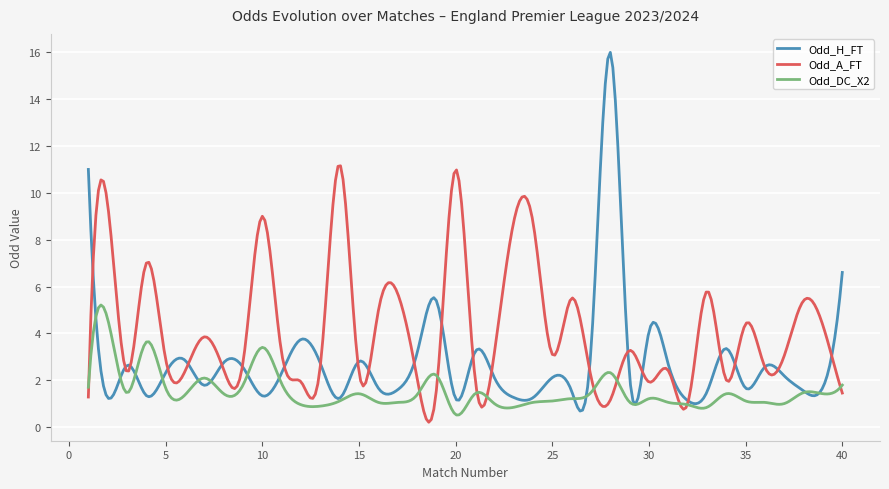

True or false: Odd_H_FT and Odd_A_FT cross at least once.

True